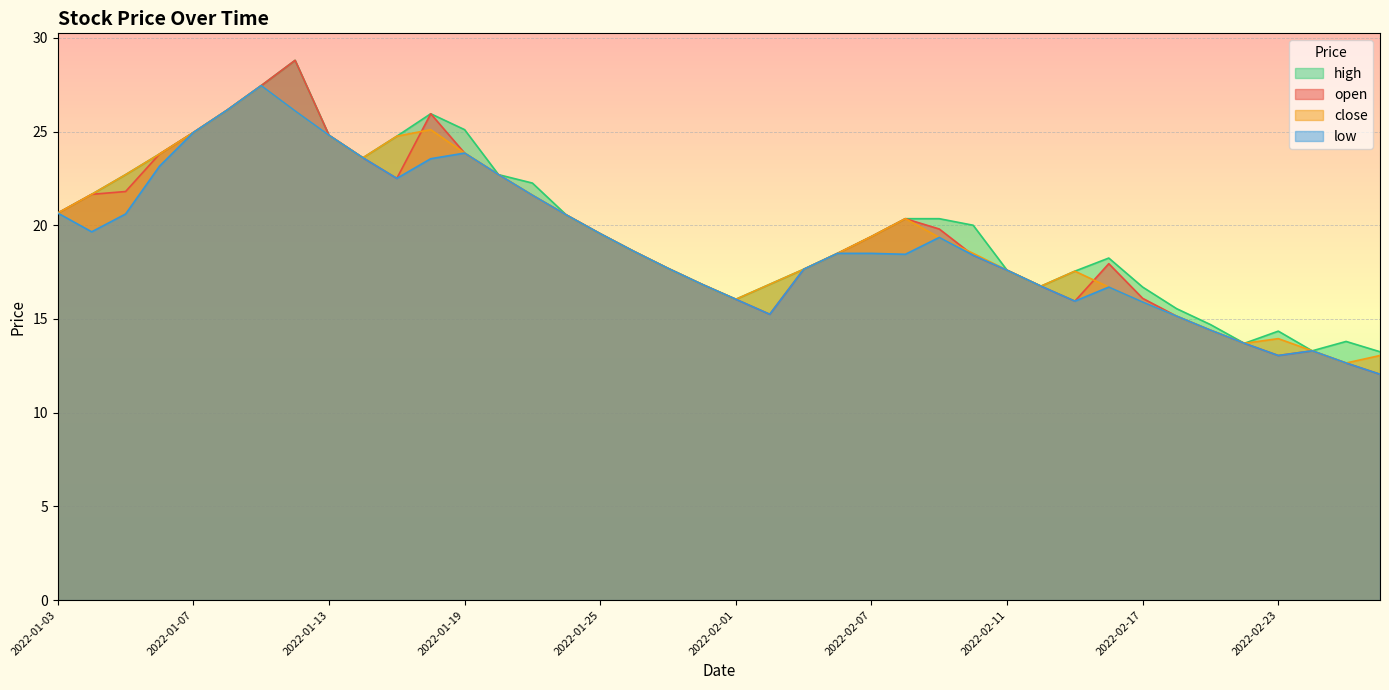

Where is close nearest to the value 20?

2022-02-08